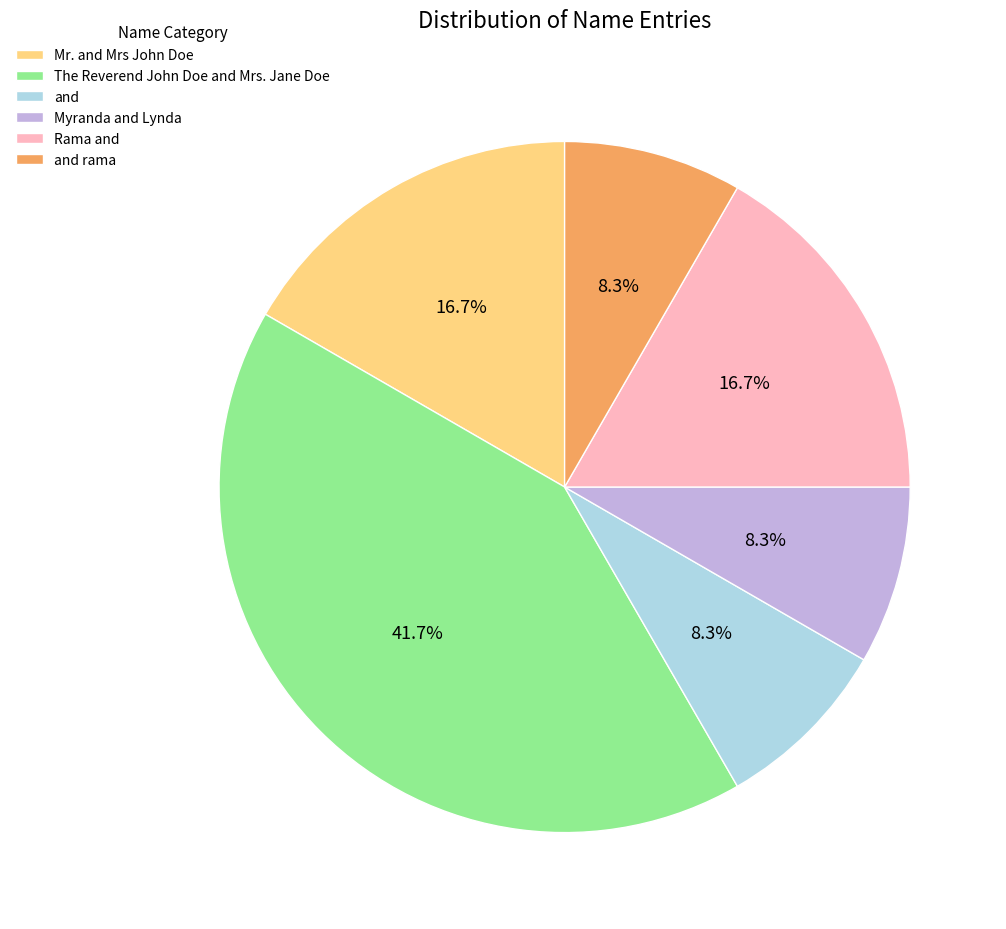

Does The Reverend John Doe and Mrs. Jane Doe represent more than half of the total?

No